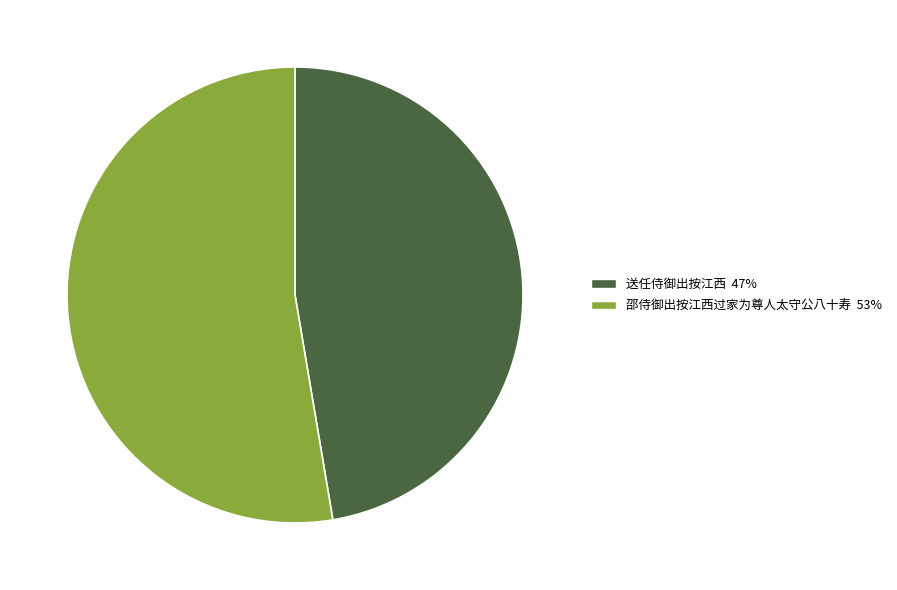

What is the ratio of the value at 送任侍御出按江西 to the value at 邵侍御出按江西过家为尊人太守公八十寿?

0.9